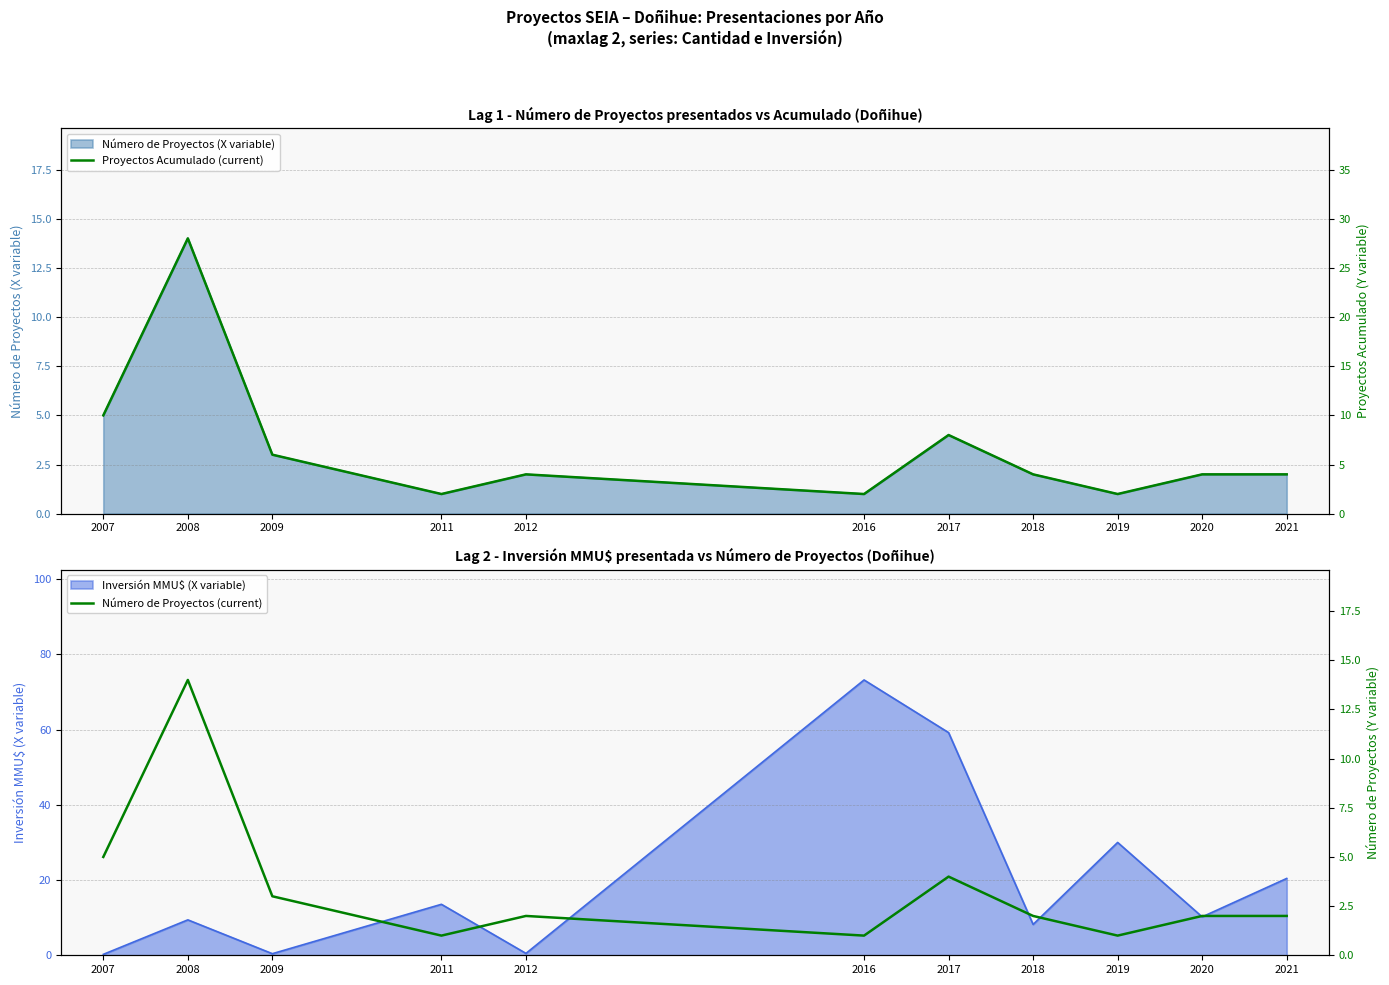

Is it true that Número de Proyectos (X variable) equals 1 at 2021?

False